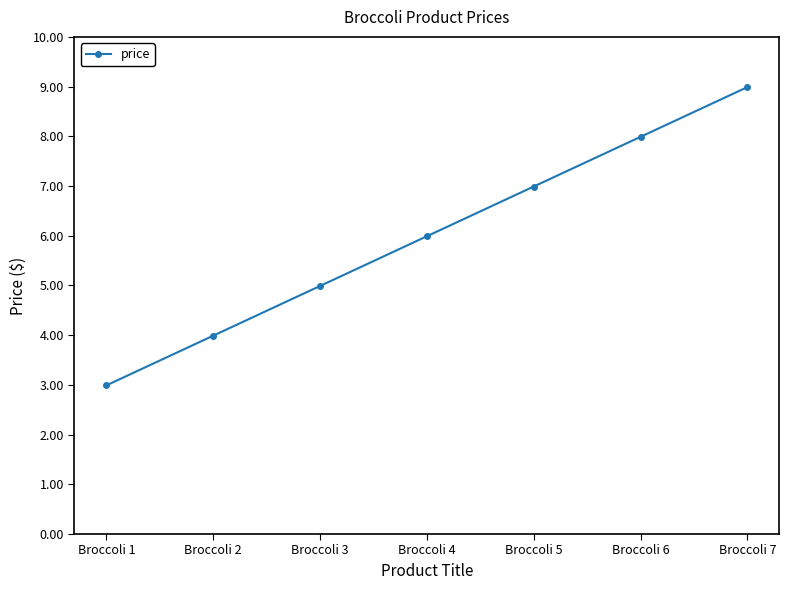

Reading left to right, what are all the values shown in this chart?

Broccoli 1=3.0	Broccoli 2=4.0	Broccoli 3=5.0	Broccoli 4=6.0	Broccoli 5=7.0	Broccoli 6=8.0	Broccoli 7=9.0